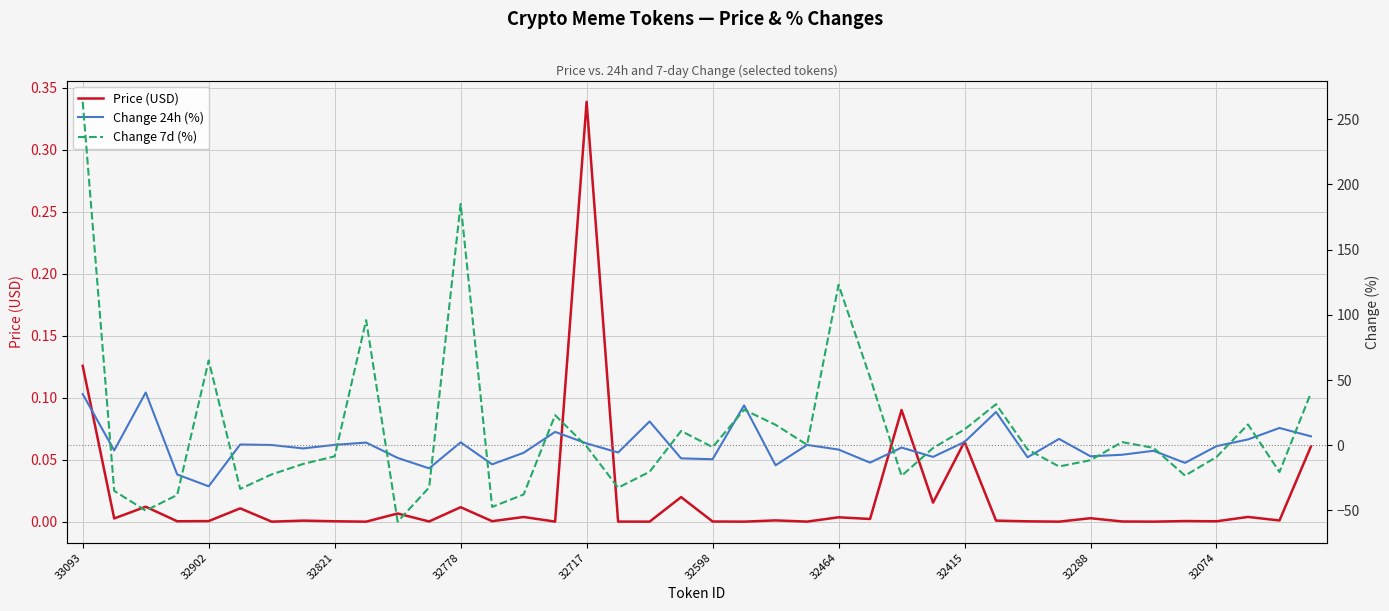

How many times do Price (USD) and Change 7d (%) cross each other?

20